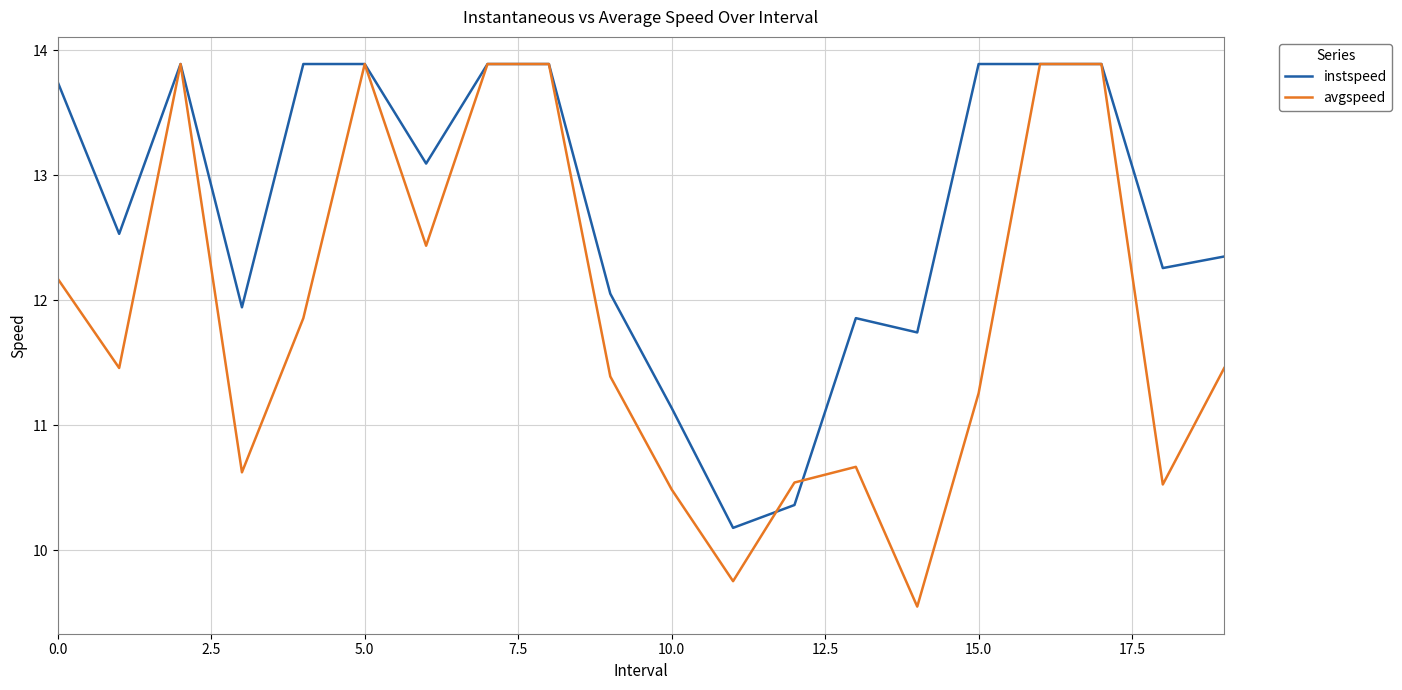

After their last crossing, which series has the higher values: instspeed or avgspeed?

instspeed